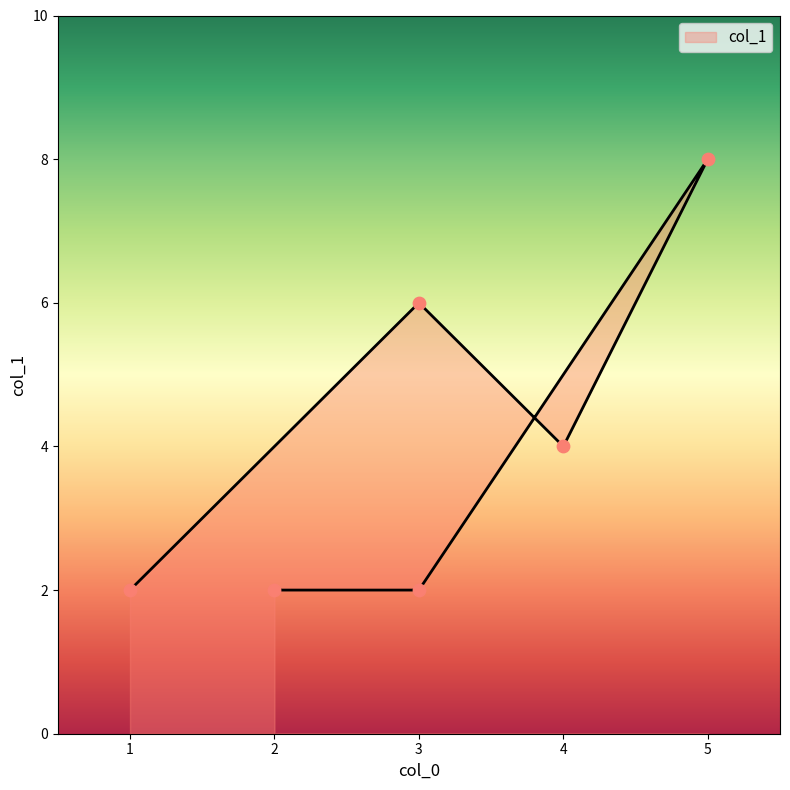

What is the ratio of the value at 1 to the value at 4?

0.5